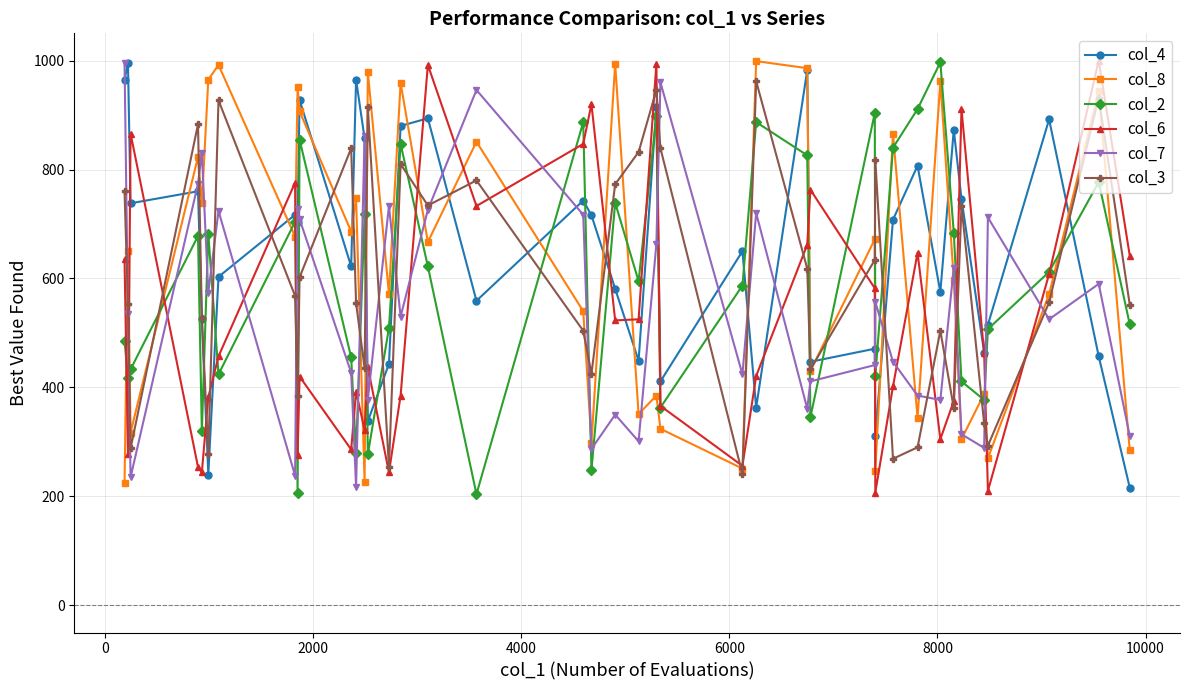

How many values in the col_3 series are below 568?

20